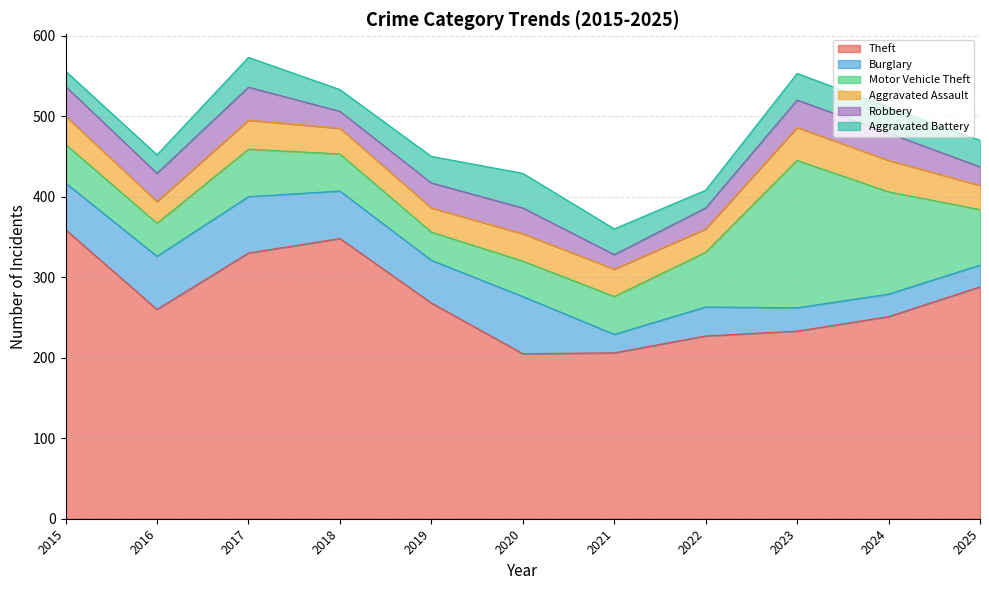

How many values in the Aggravated Assault series exceed 34?

4